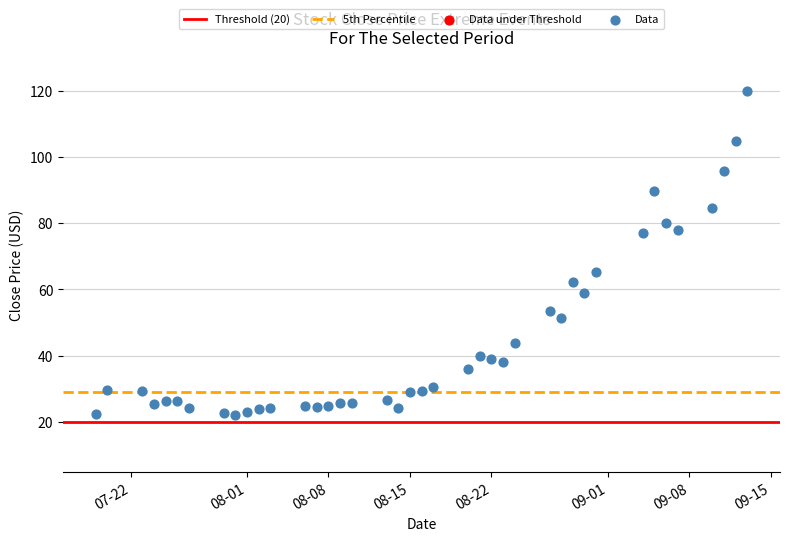

What is the range of Y values (max minus min)?

97.7